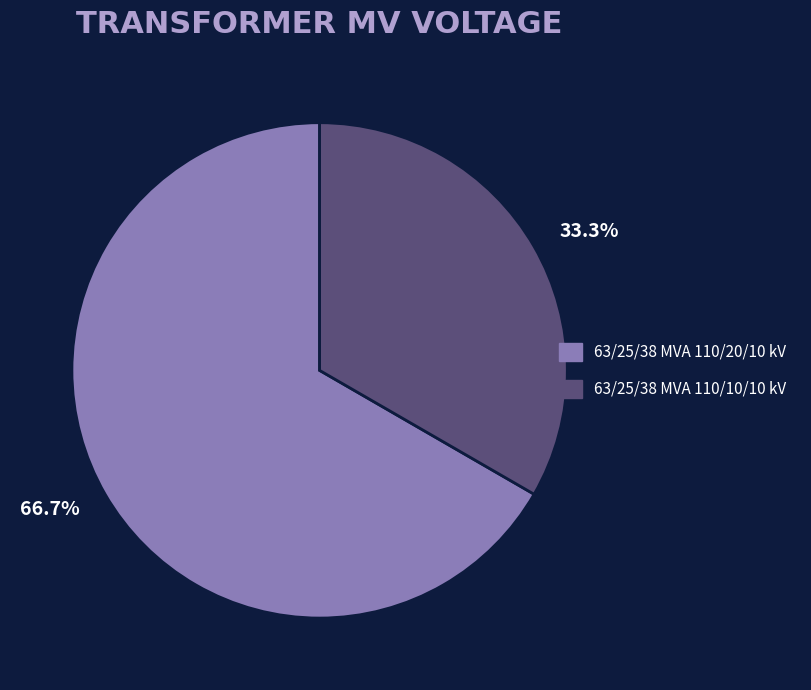

What is the ratio of the value at 63/25/38 MVA 110/20/10 kV to the value at 63/25/38 MVA 110/10/10 kV?

2.0